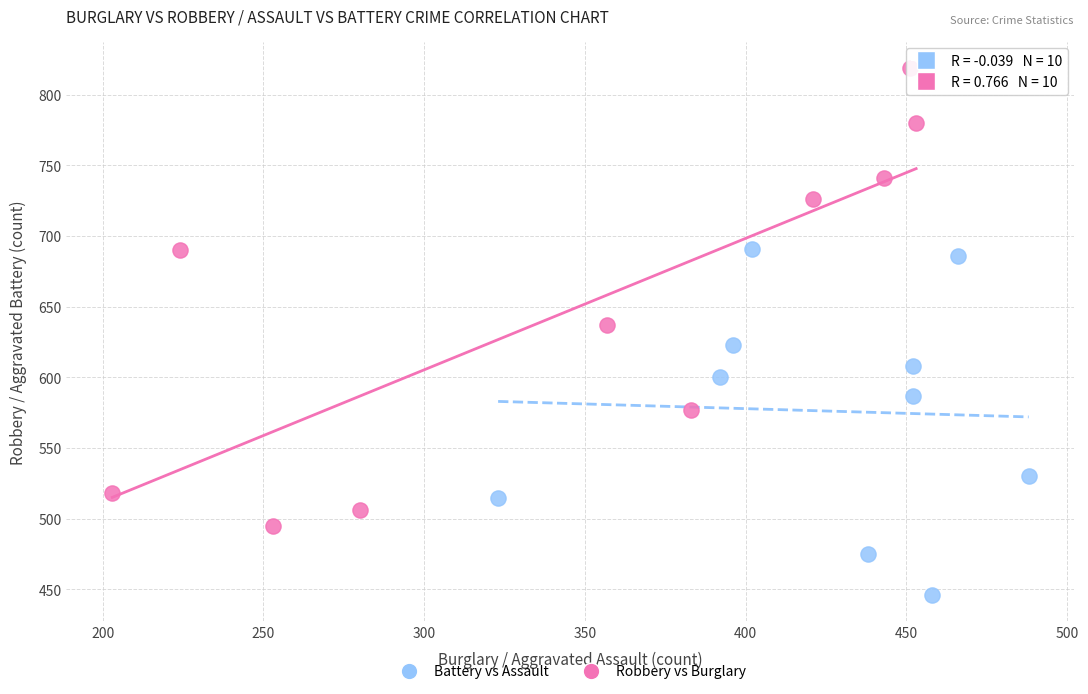

Which series contains the lowest Y value?

Battery vs Assault